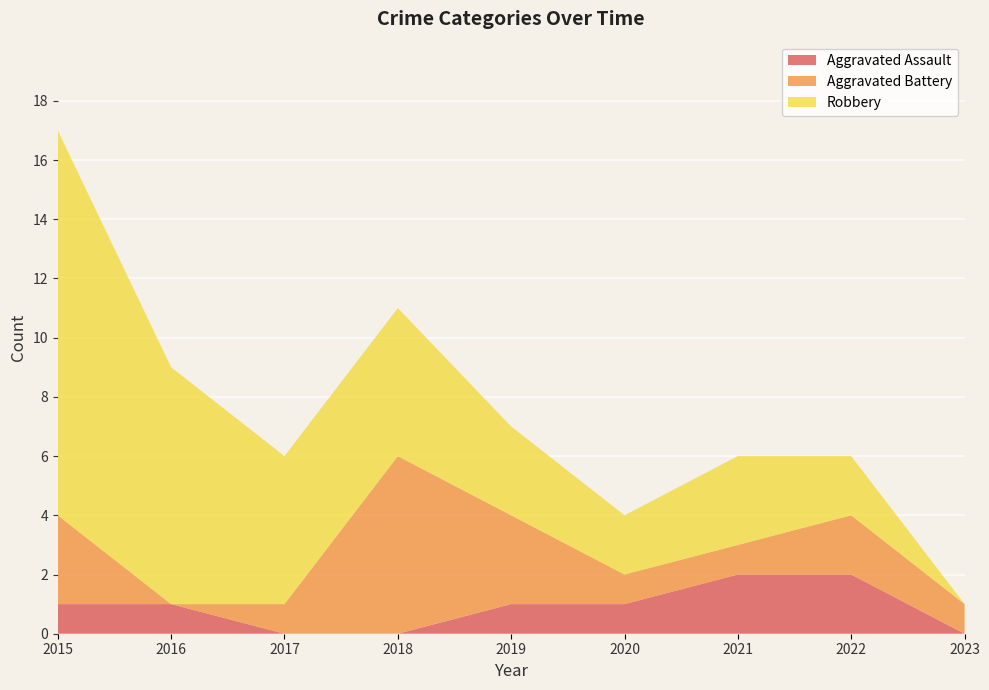

Reading left to right, what are all the values shown in this chart?

Aggravated Assault: 2015=1	2016=1	2017=0	2018=0	2019=1	2020=1	2021=2	2022=2	2023=0
Aggravated Battery: 2015=3	2016=0	2017=1	2018=6	2019=3	2020=1	2021=1	2022=2	2023=1
Robbery: 2015=13	2016=8	2017=5	2018=5	2019=3	2020=2	2021=3	2022=2	2023=0